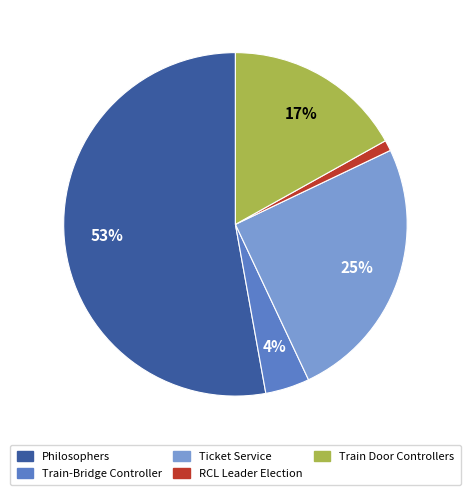

To the nearest percent, what percentage of the pie is Train Door Controllers?

17%